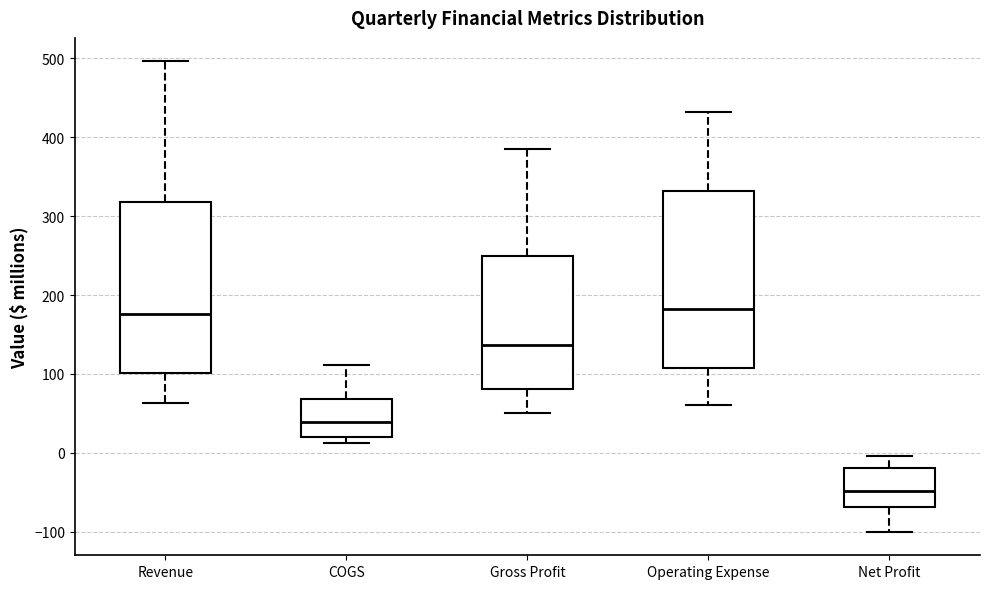

Reading left to right, read every box against the y-axis: the position of its median line, the range the box covers, and the ends of its whiskers. The values are not printed on the chart, so give them approximately, as read against the axis.

Revenue: median 180, box 100 to 320, whiskers 60 to 500
COGS: median 40, box 20 to 70, whiskers 10 to 110
Gross Profit: median 140, box 80 to 250, whiskers 50 to 390
Operating Expense: median 180, box 110 to 330, whiskers 60 to 430
Net Profit: median -50, box -70 to -20, whiskers -100 to 0